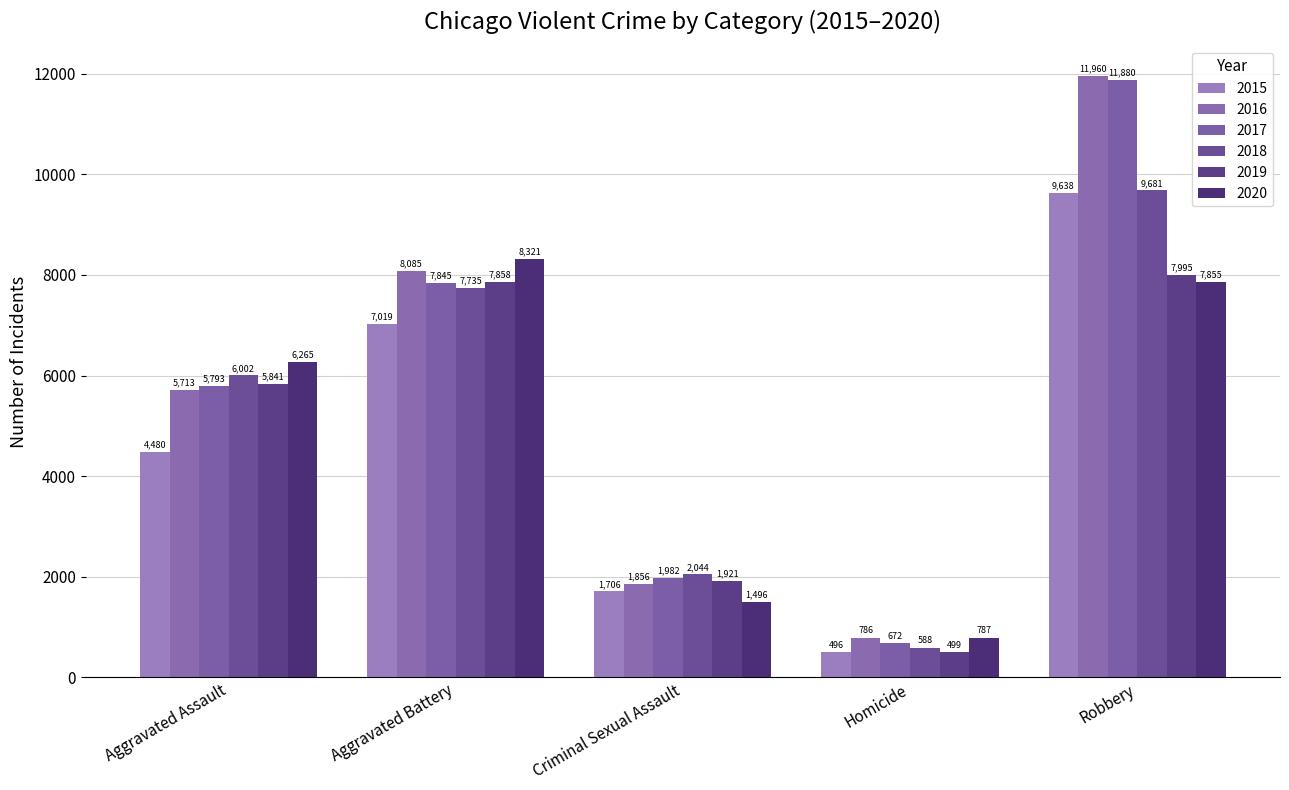

What position from the left is Criminal Sexual Assault?

3